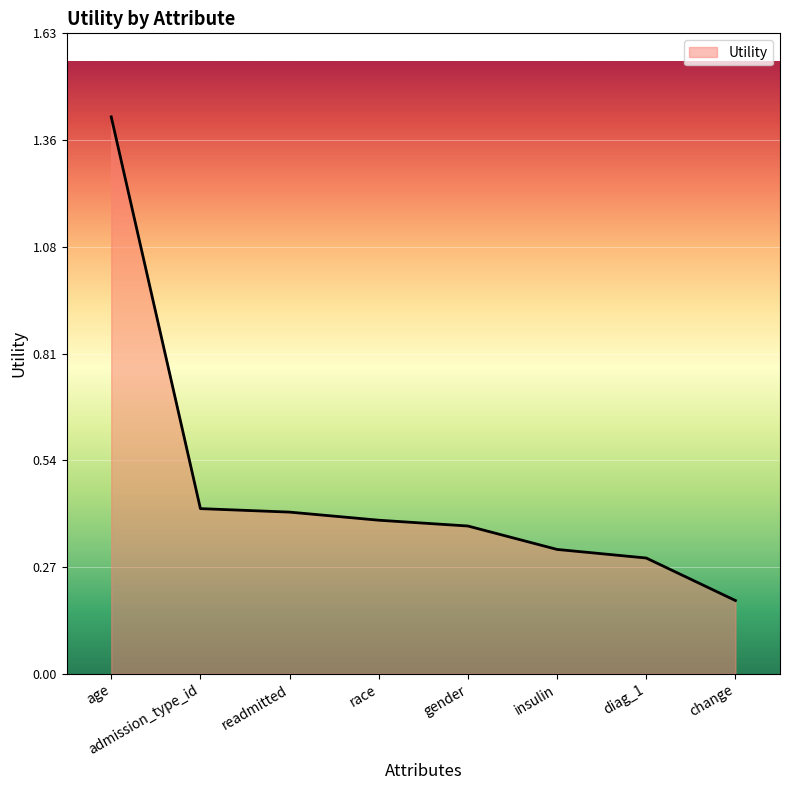

What is the sum of the values at gender and admission_type_id?

0.8